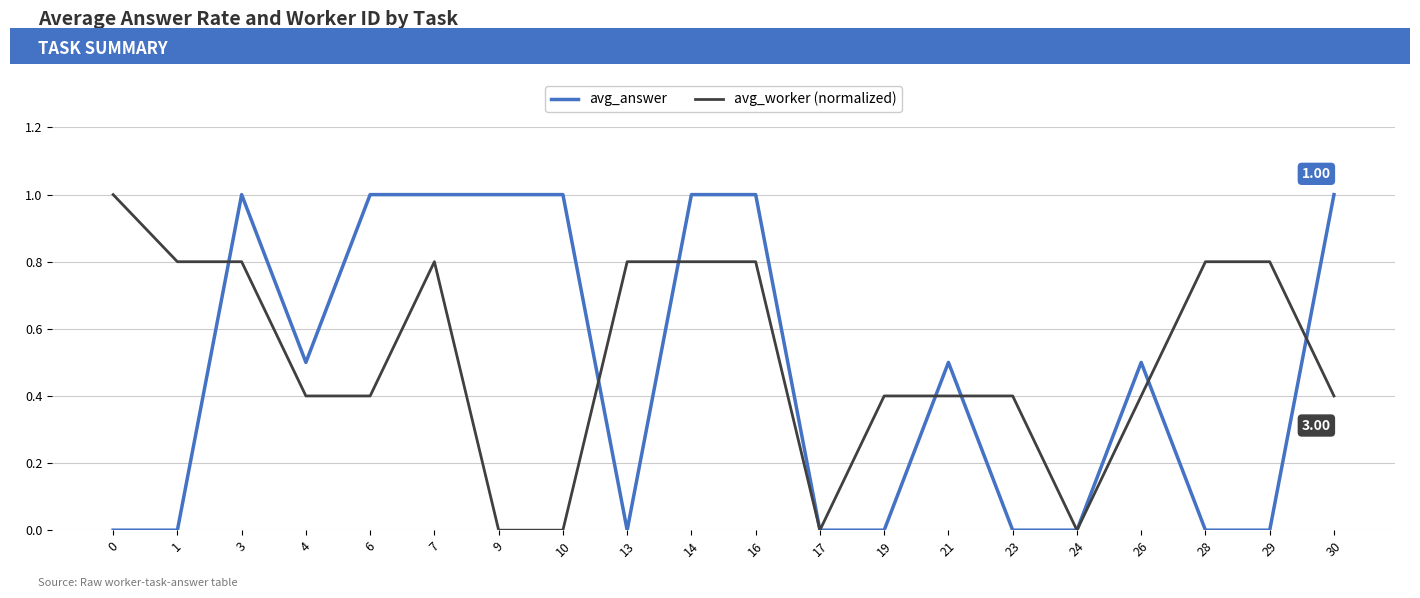

What is the total value across all series at 28?

0.8